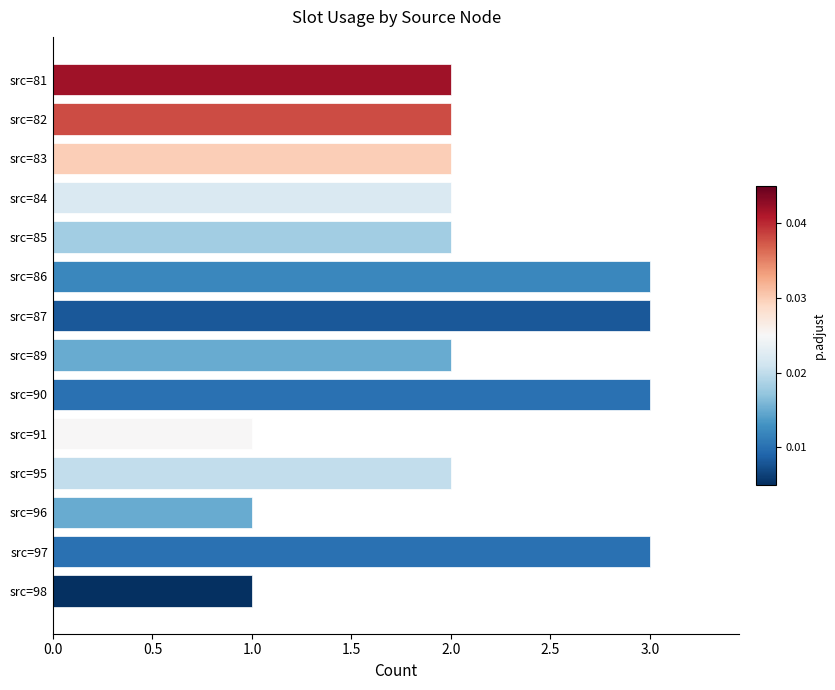

What is the maximum value shown in the chart?

3